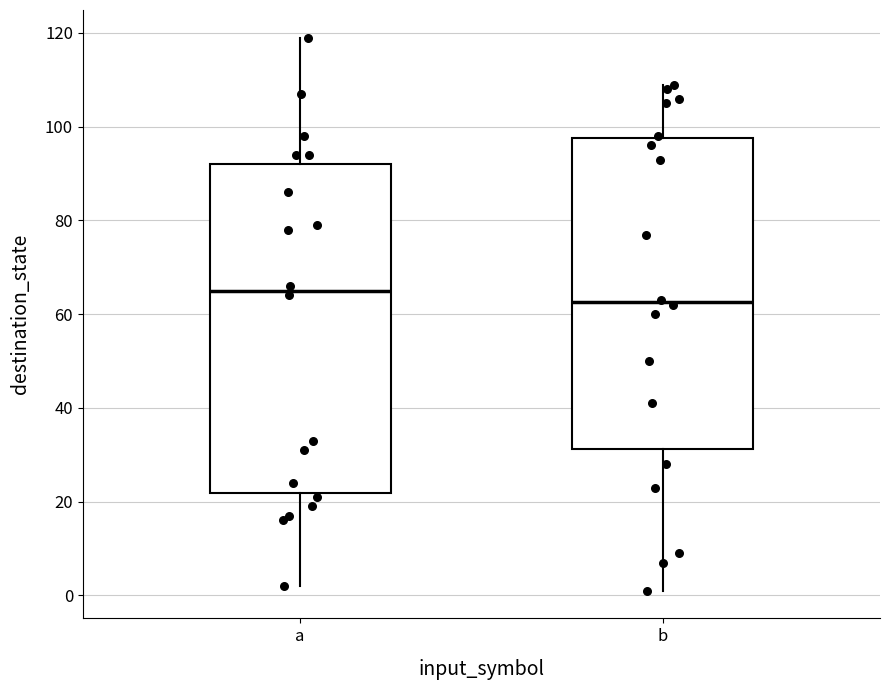

Reading left to right, transcribe this box plot: for each box, give where its median line is, the range the box spans, and where its two whiskers end, as read against the y-axis. The values are not printed on the chart, so give them approximately, as read against the axis.

a: median 66, box 22 to 92, whiskers 2 to 120
b: median 62, box 32 to 98, whiskers 2 to 110